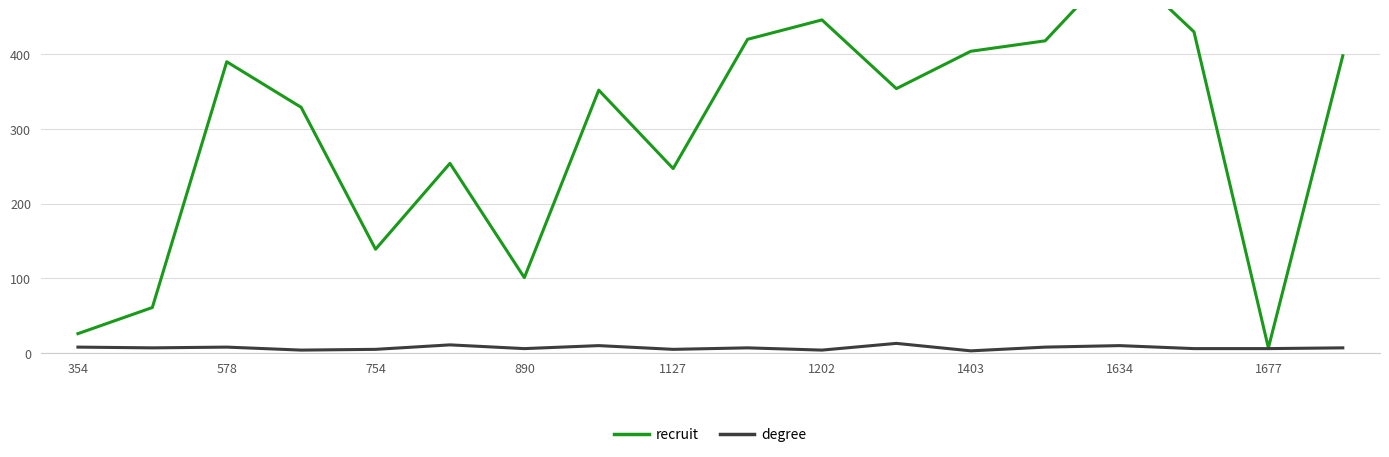

What is the value of the degree point at the 4th from the left?

4